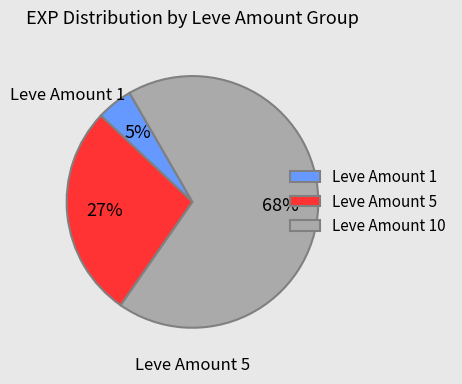

What percentage is the Leve Amount 10 slice, to the nearest percent?

68%